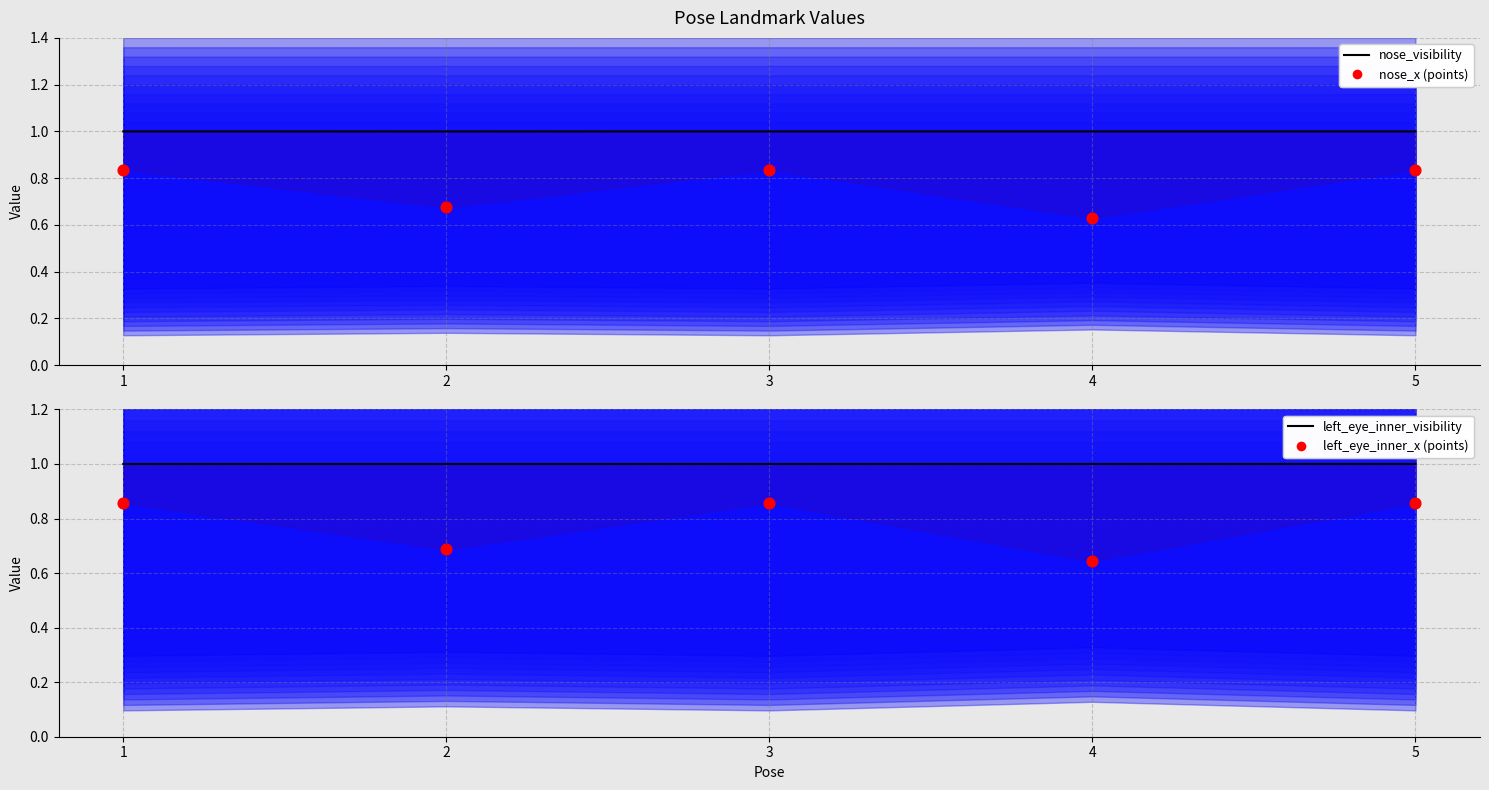

Is the value of nose_x points at 1 greater than the value of left_eye_inner_x points at 4?

Yes